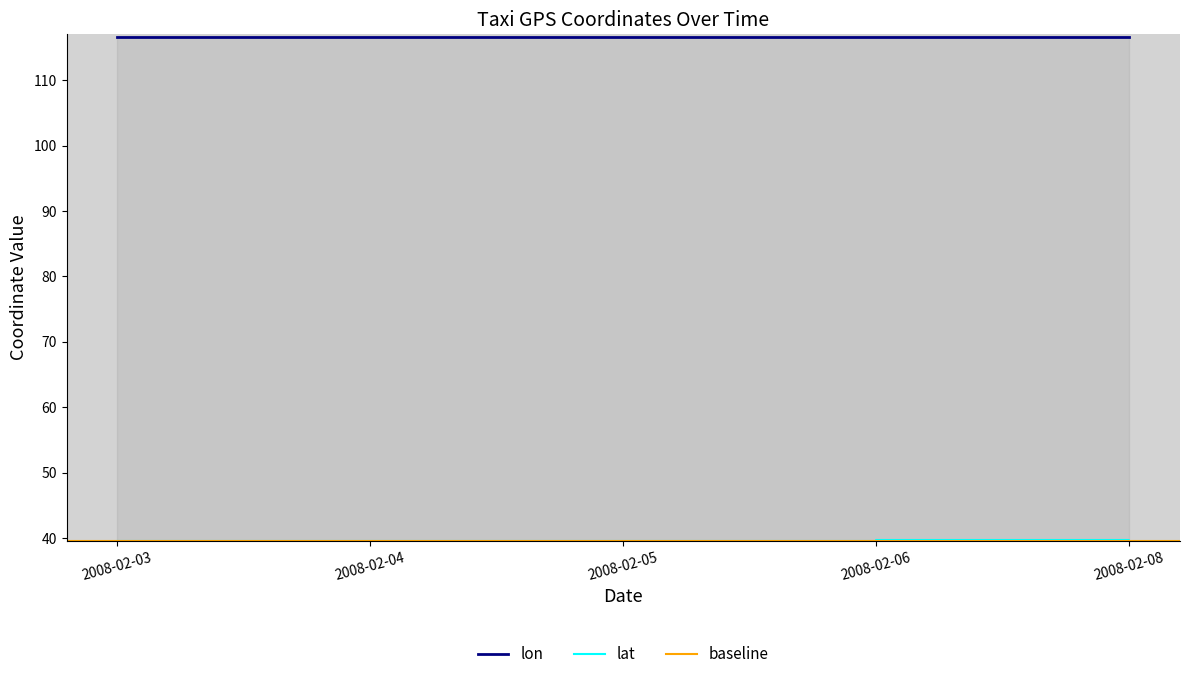

True or false: lat and lon cross at least once.

False